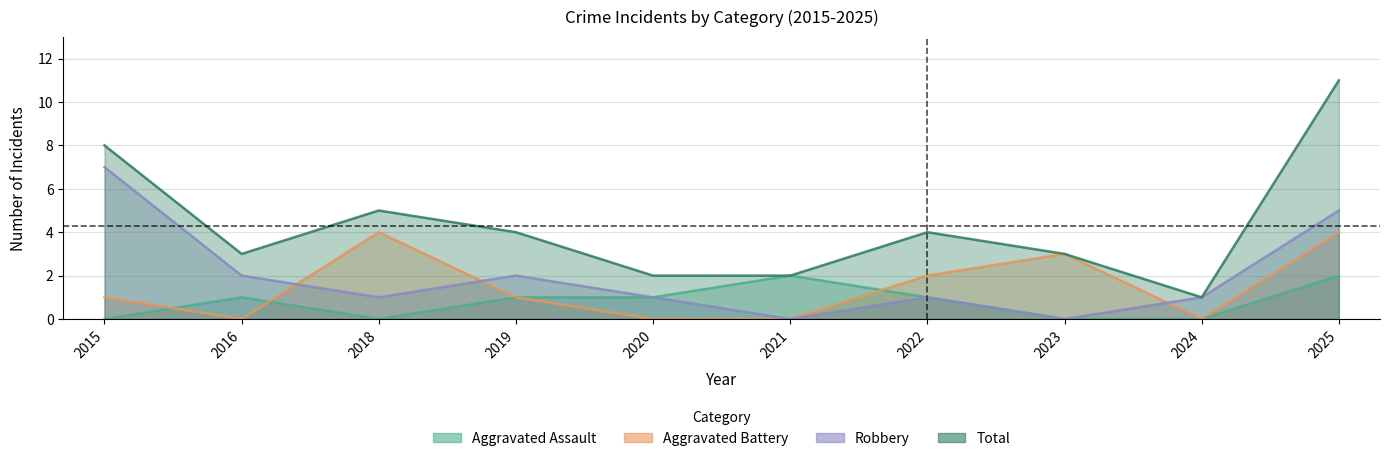

Which series has the largest total across all categories?

Total